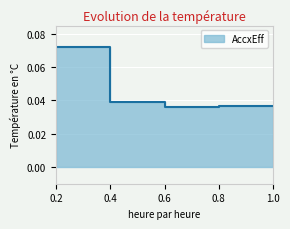

Where is the first local minimum?

0.6